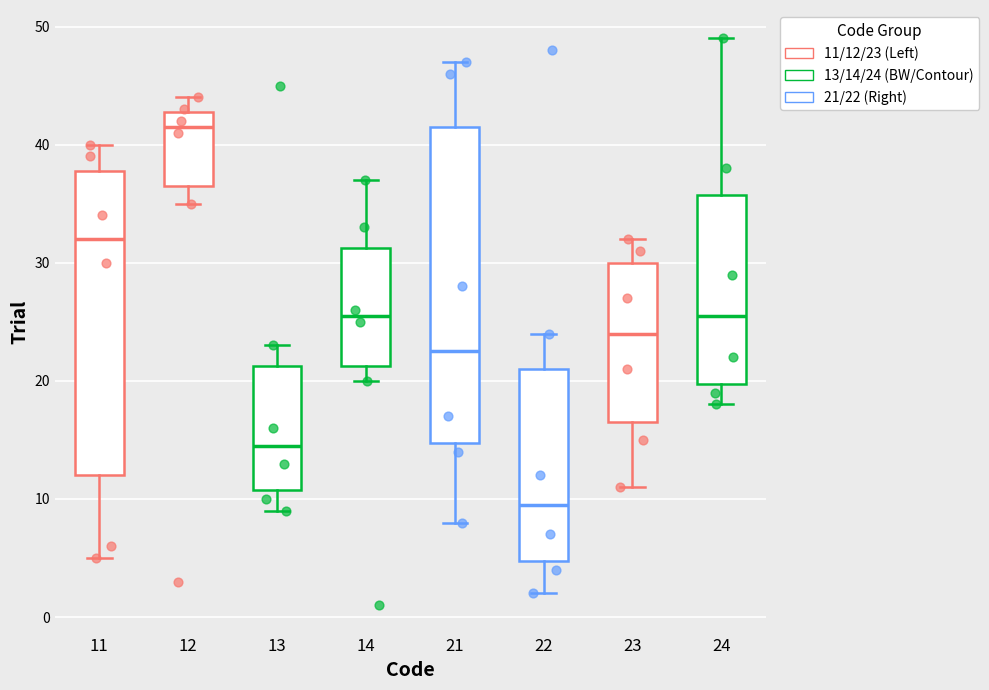

Which box is the tallest, from its lower edge to its upper edge?

21